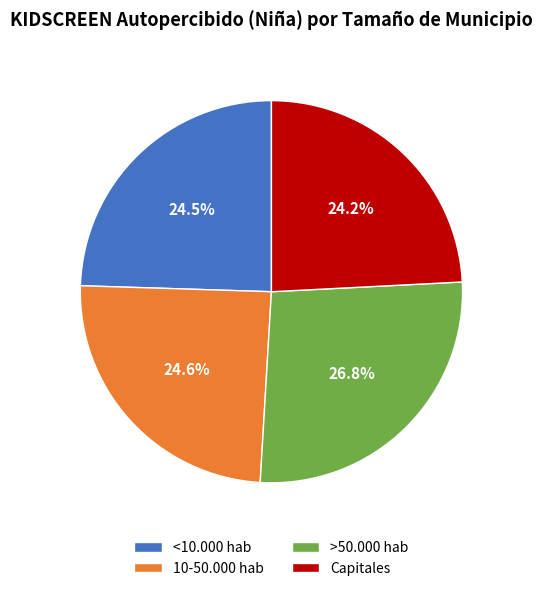

Is there any slice that represents more than half of the pie?

No